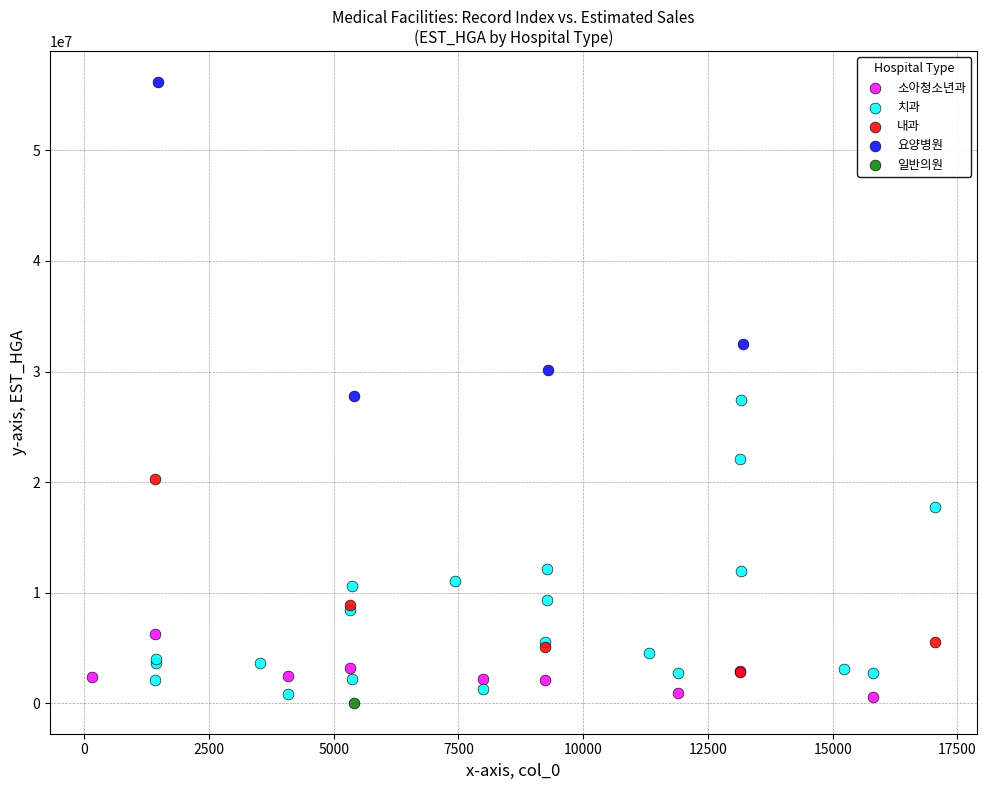

What are all the series names shown in the legend?

소아청소년과, 치과, 내과, 요양병원, 일반의원